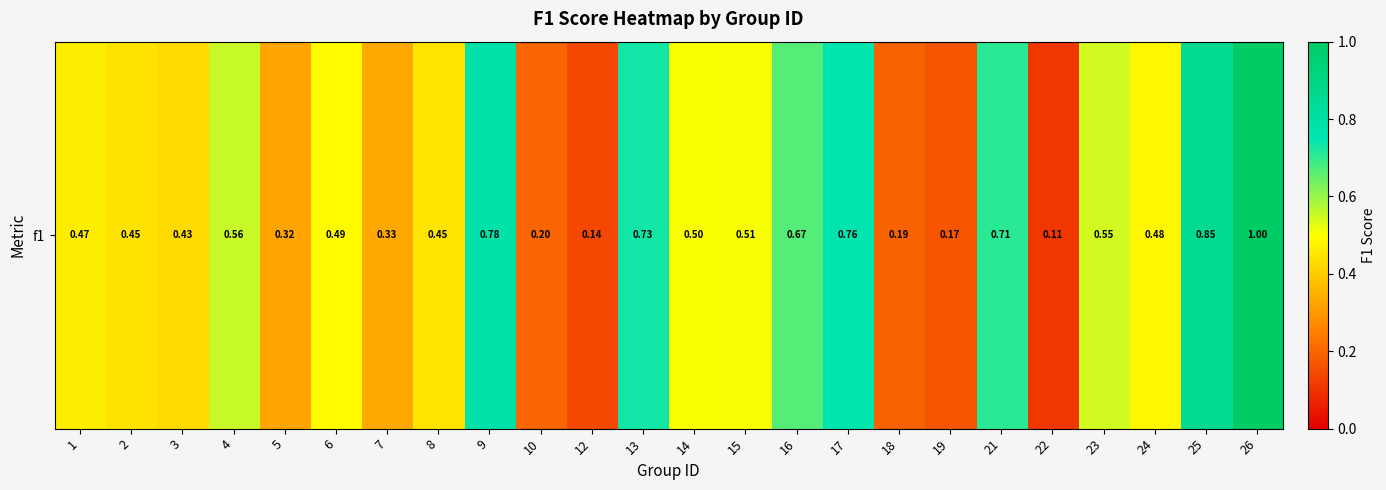

How many values are between 0 and 1?

24